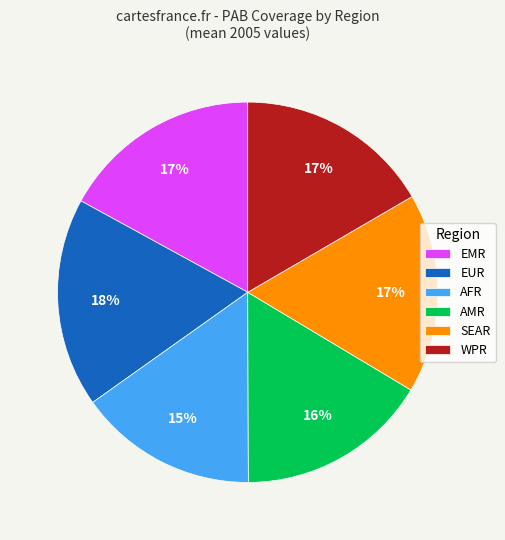

To the nearest percent, what percentage of the pie is AMR?

16%